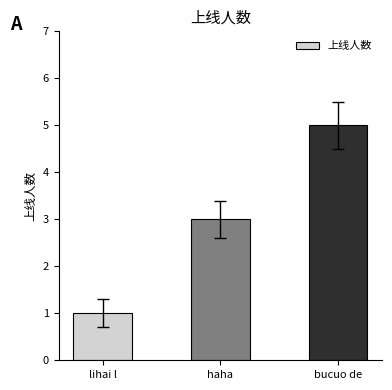

Rank the categories by value from highest to lowest.

bucuo de, haha, lihai l